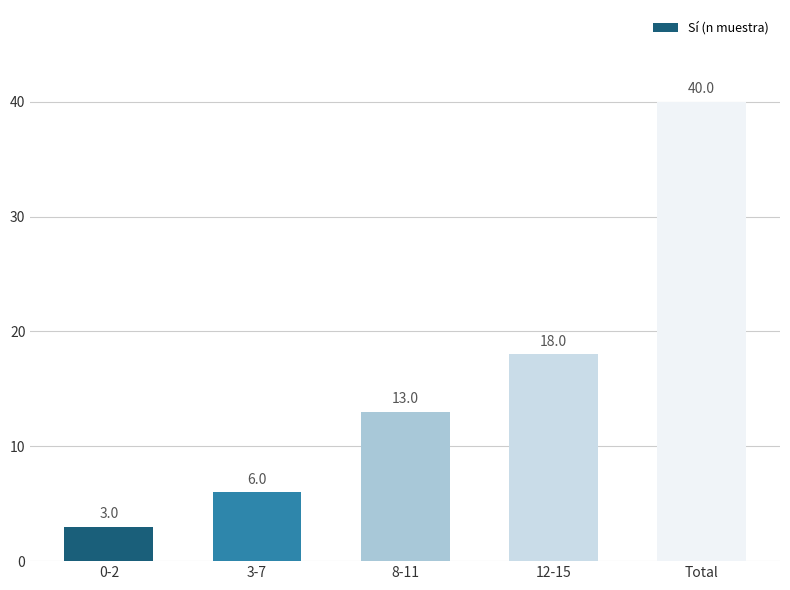

Approximately how many times larger is the value at 8-11 compared to 0-2?

4.3